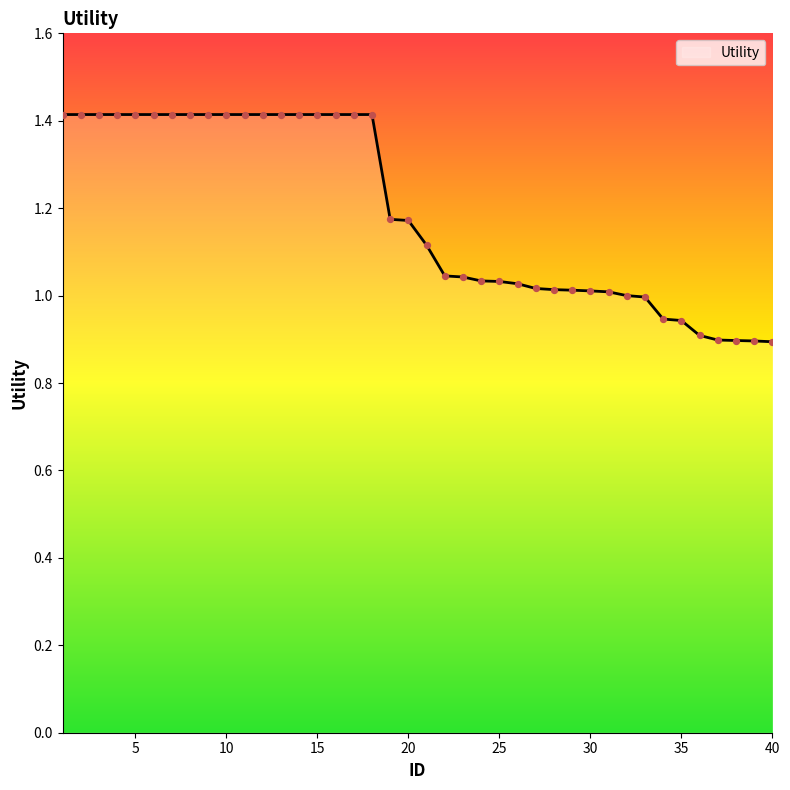

What is the greatest value displayed?

1.4